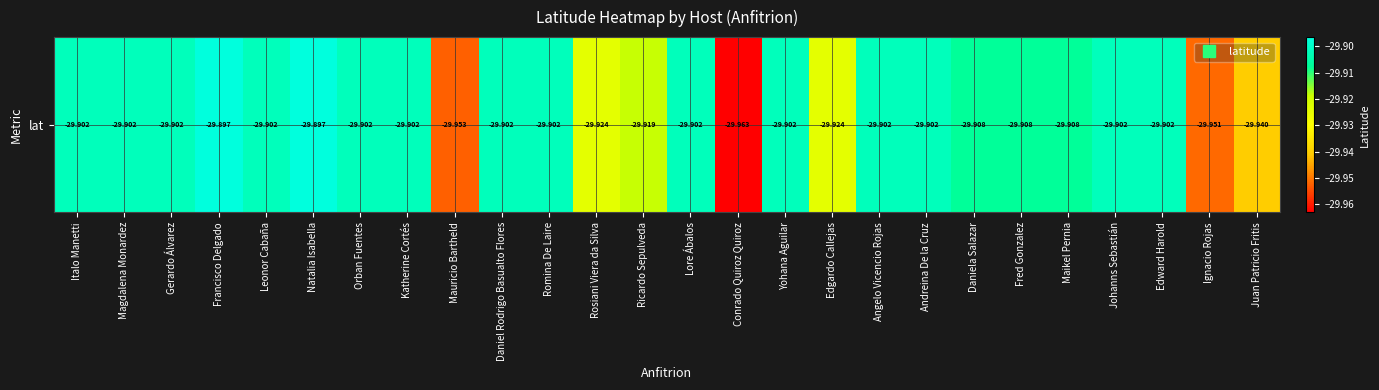

Count the number of data series in this chart.

1